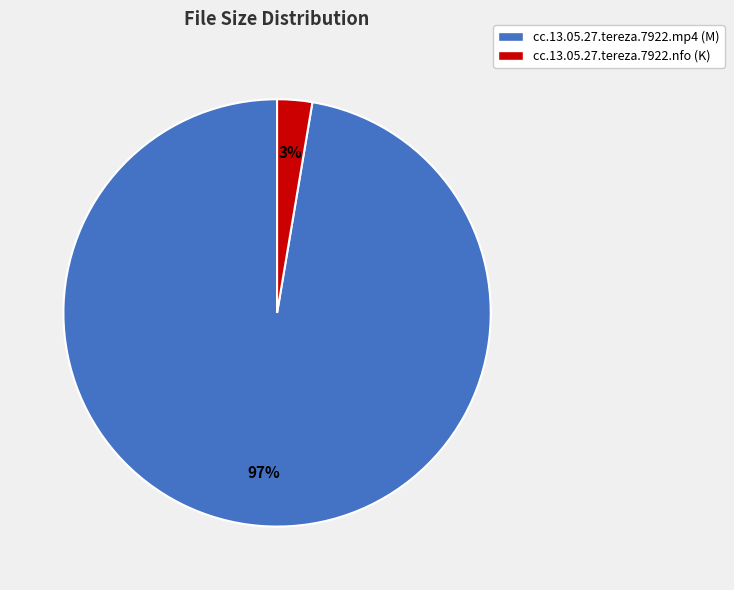

Which slice is the largest?

cc.13.05.27.tereza.7922.mp4